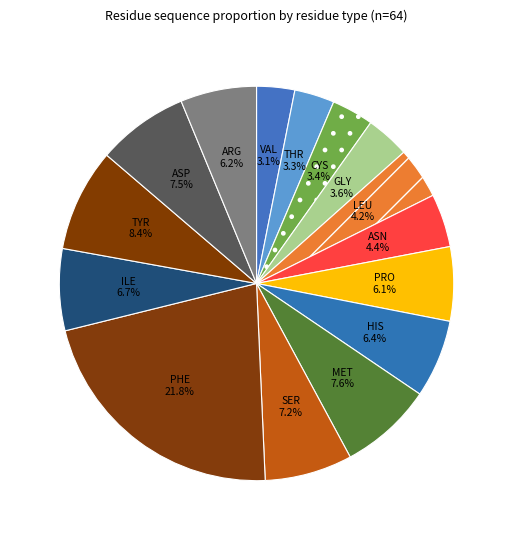

Which category has the biggest portion of the pie?

PHE